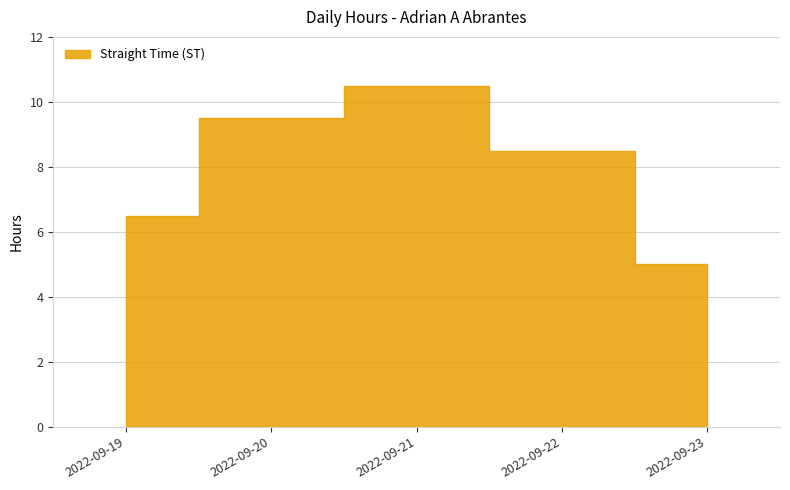

List the labels in order of value, smallest first.

2022-09-23, 2022-09-19, 2022-09-22, 2022-09-20, 2022-09-21